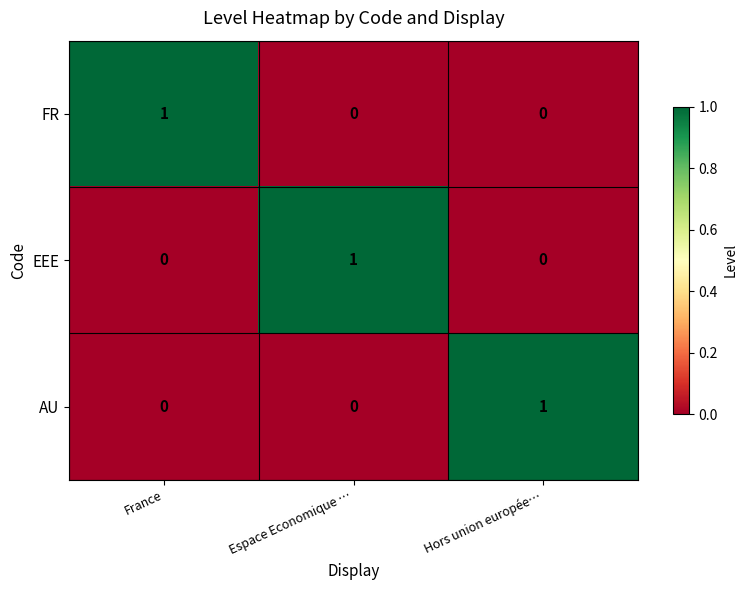

At how many categories does at least one series exceed 0?

3